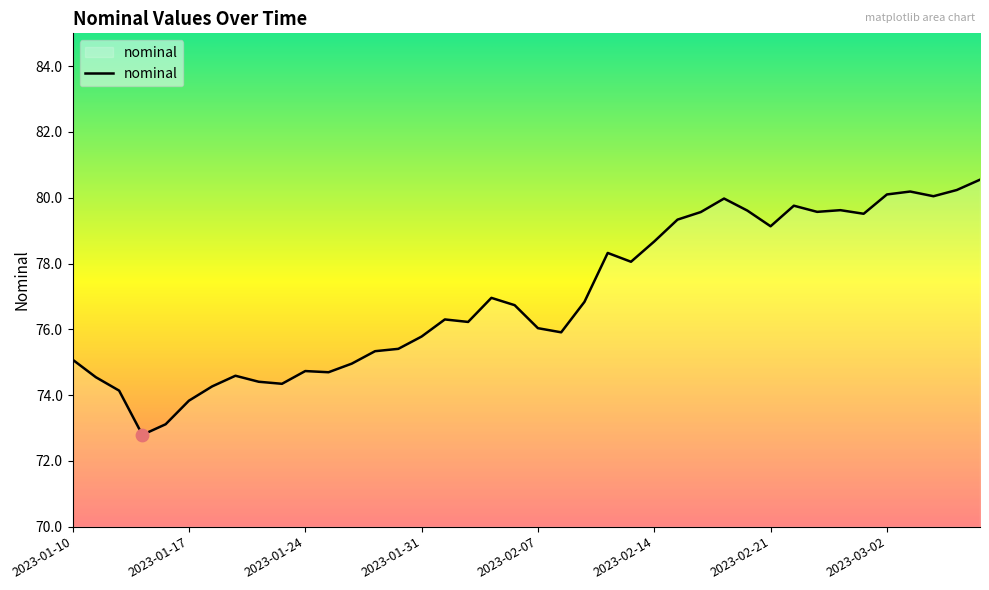

What is the minimum value shown in the chart?

72.8